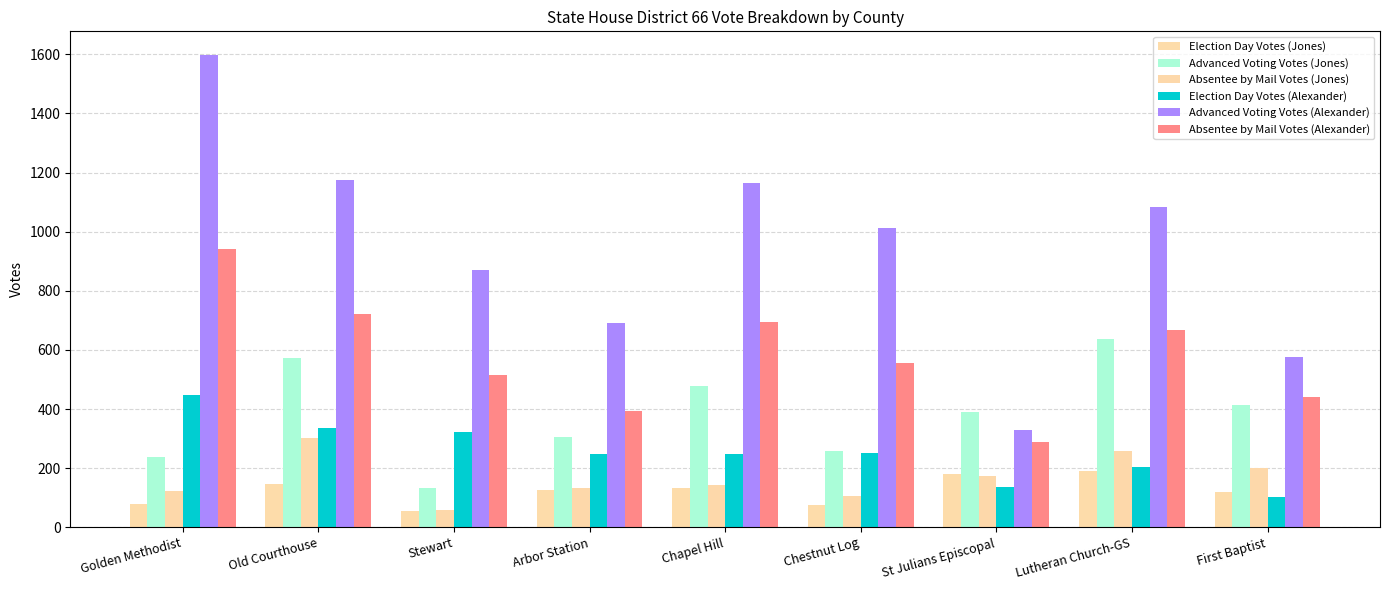

Which category has the highest value across all series?

Golden Methodist